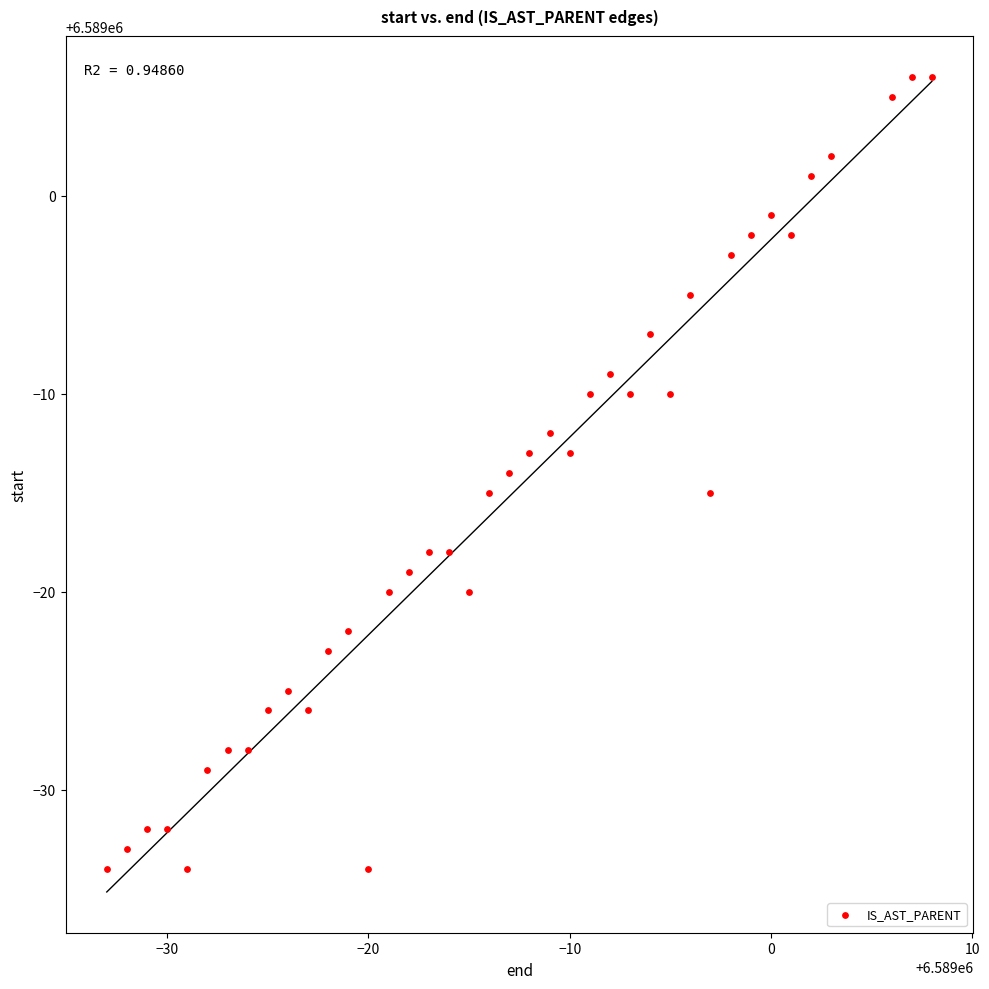

What is the range of Y values (max minus min)?

40